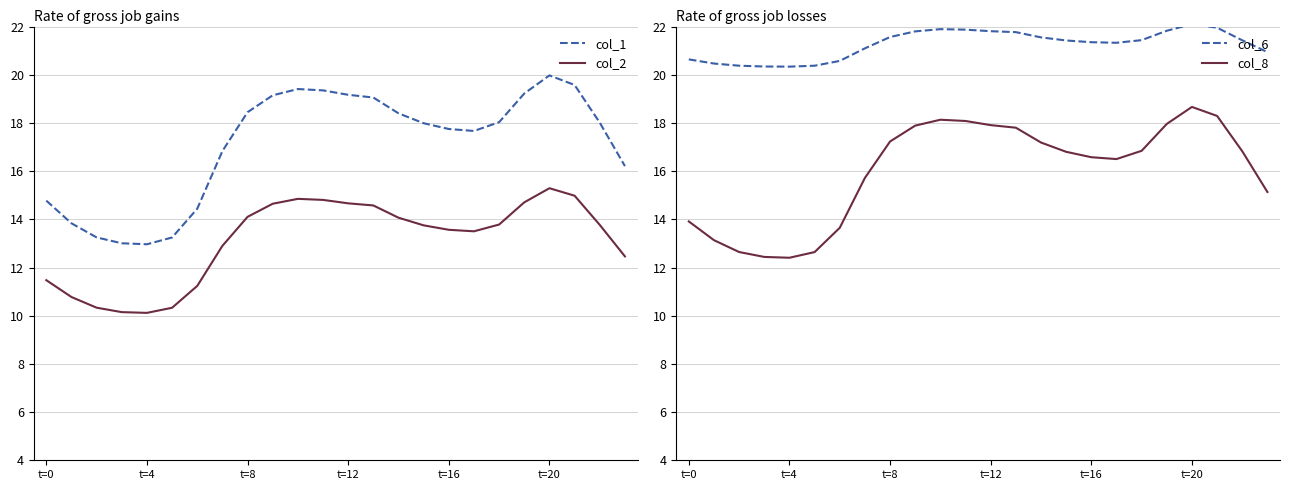

Is the value of col_1 at 15 greater than the value of col_8 at t=0?

Yes